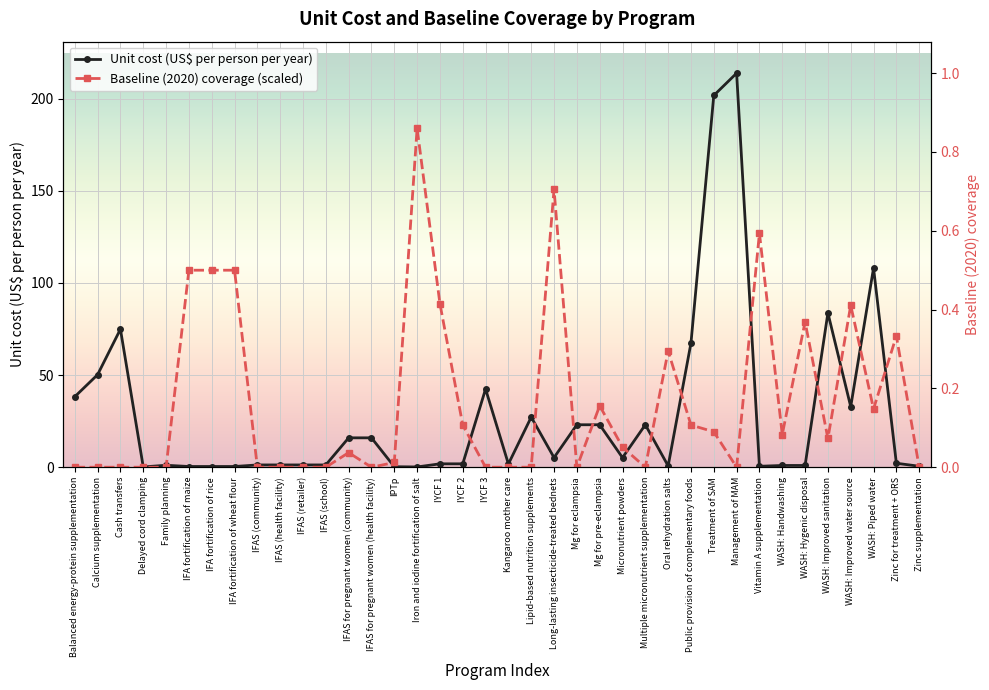

How many distinct data groups are displayed?

2